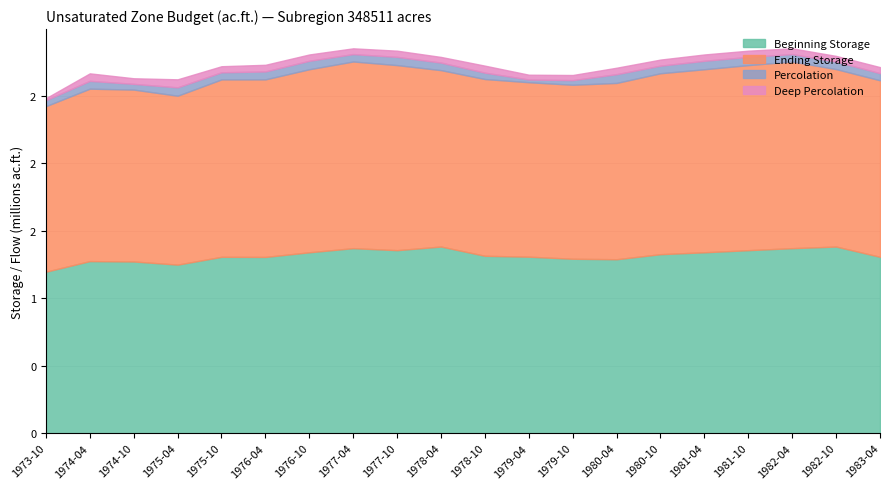

True or false: Ending Storage has a value of 1225682.5 at 1973-10.

True